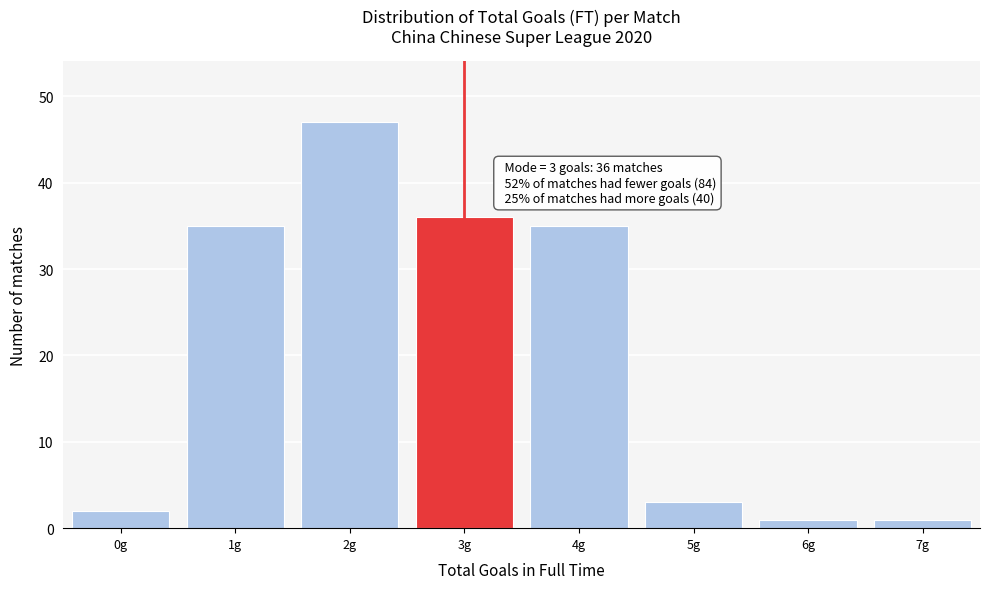

Over which range of the x-axis is the bar tallest?

1.5 to 2.5